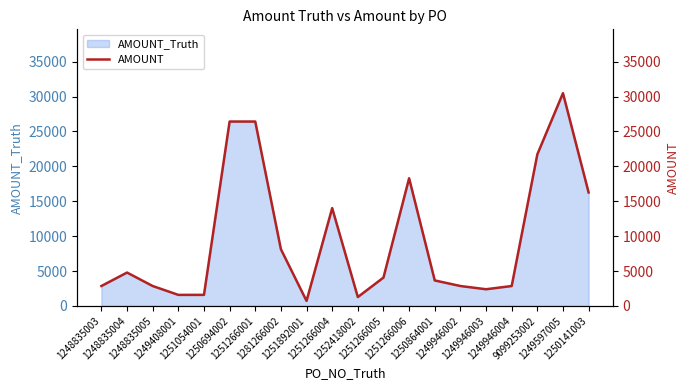

Rank the categories by value from lowest to highest.

1251892001, 1252418002, 1249408001, 1251054001, 1249946003, 1248835003, 1248835005, 1249946002, 1249946004, 1250864001, 1251266005, 1248835004, 1281266002, 1251266004, 1250141003, 1251266006, 9099253002, 1250694002, 1251266001, 1249597005